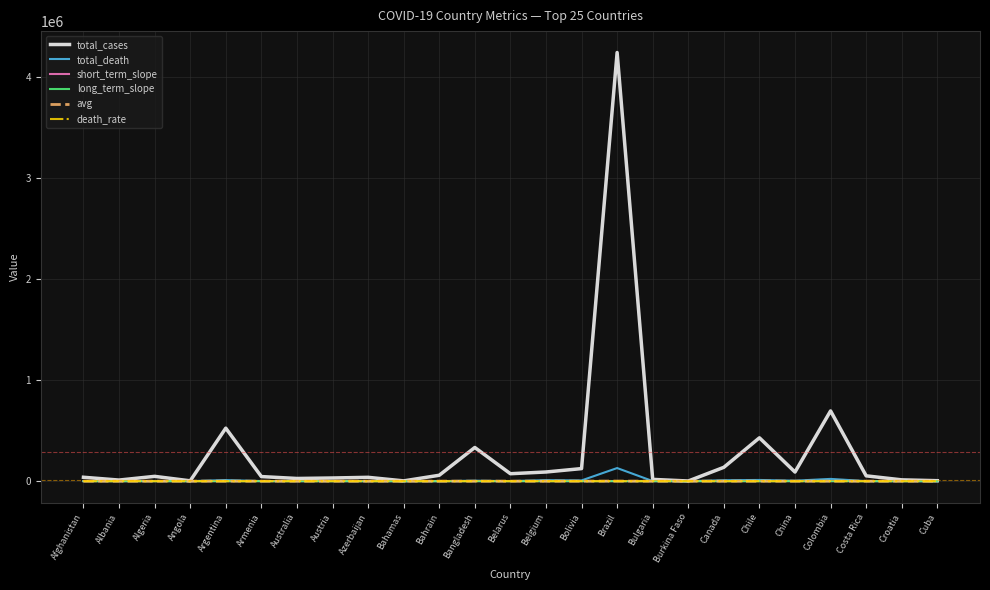

What position from the left is Armenia?

6